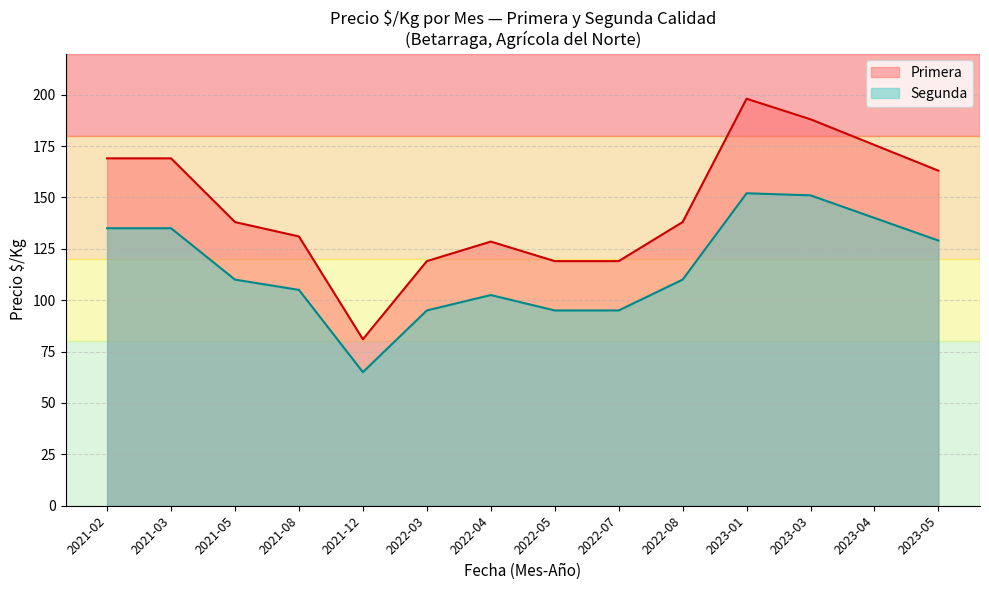

What position from the right is 2022-08?

5